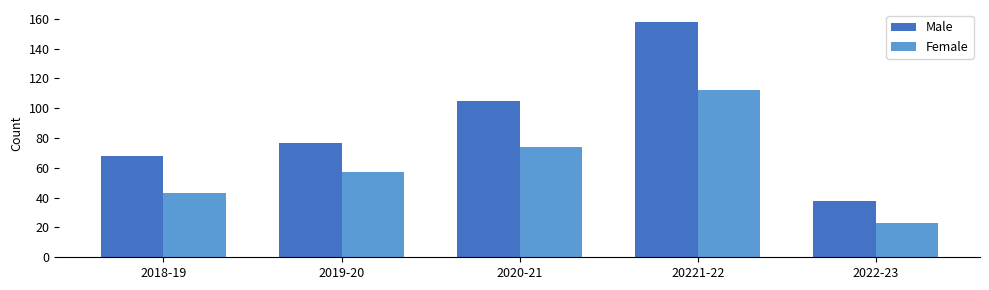

Reading left to right, transcribe all the data shown in this chart.

Male: 2018-19=68	2019-20=77	2020-21=105	20221-22=158	2022-23=38
Female: 2018-19=43	2019-20=57	2020-21=74	20221-22=112	2022-23=23